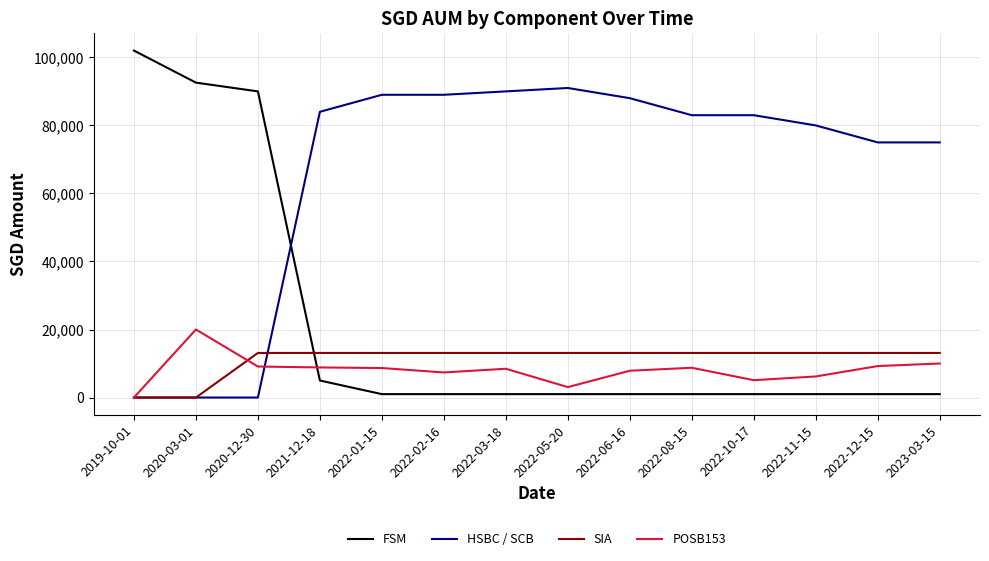

How many lines are shown in the chart?

4